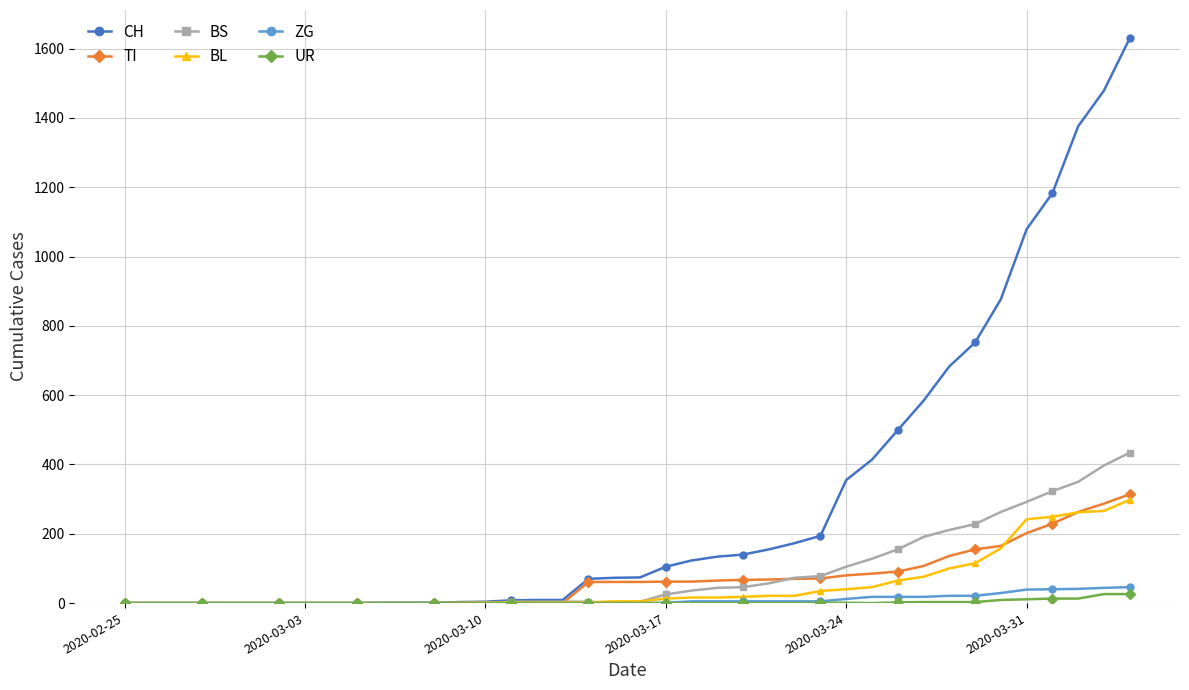

Which series has the largest range (max minus min)?

CH